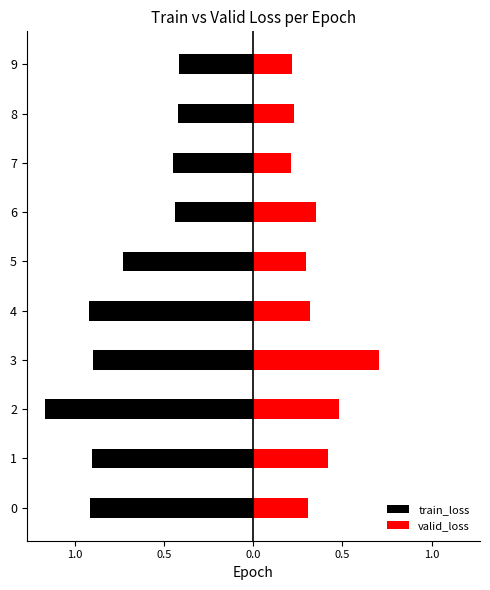

Which series has the largest total across all categories?

valid_loss